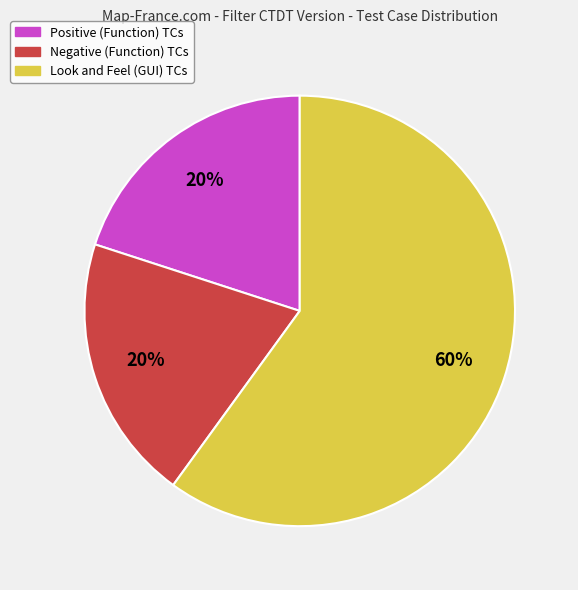

Is it true that Look and Feel (GUI) TCs is 53% of the pie?

False